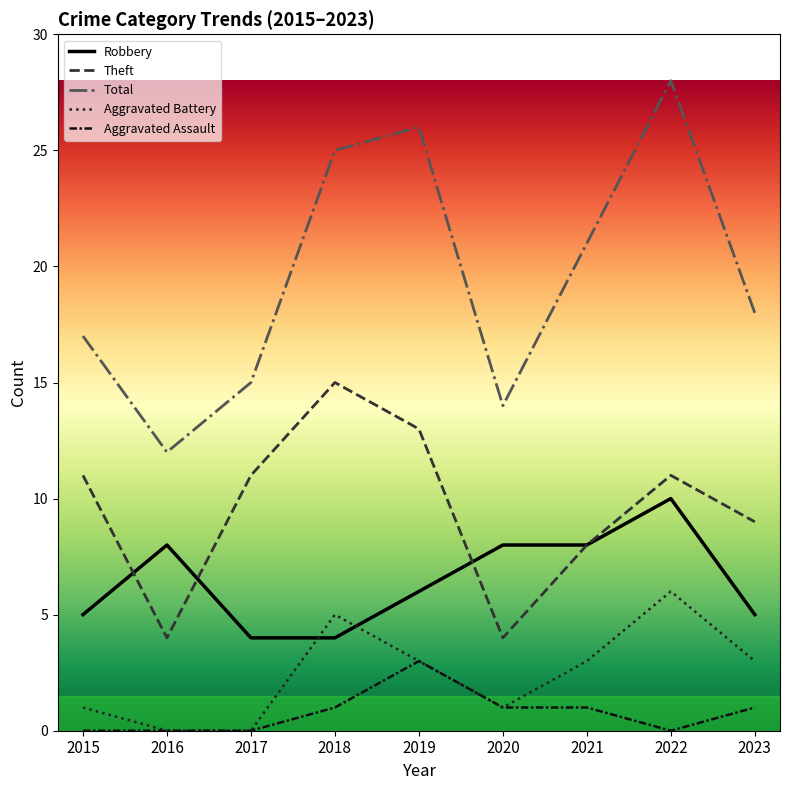

Is it true that Robbery equals 8 at 2020?

True